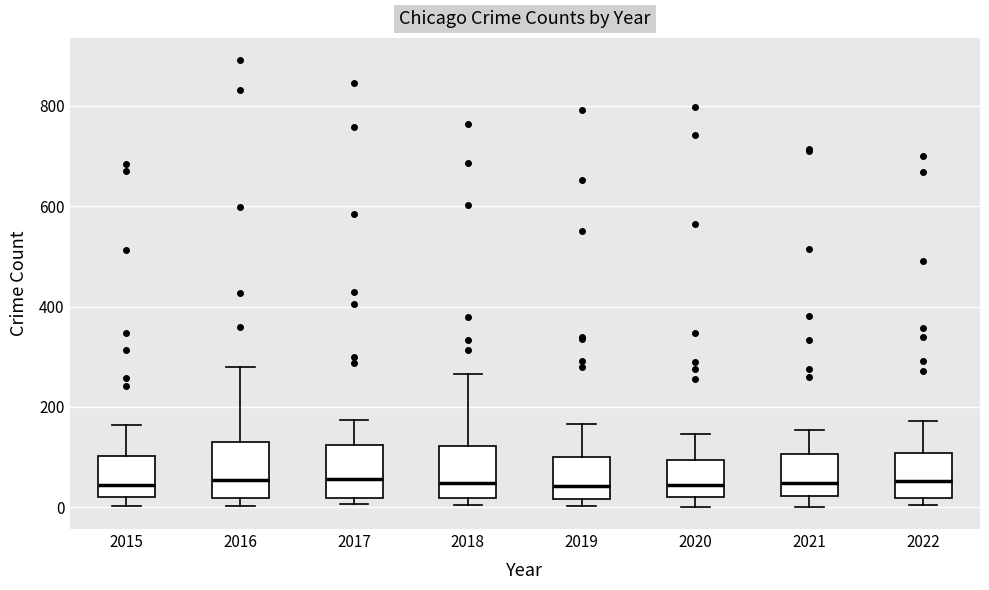

Where is the upper edge of the box at x = 2019 on the y-axis? The values are not printed on the chart, so give them approximately, as read against the axis.

100